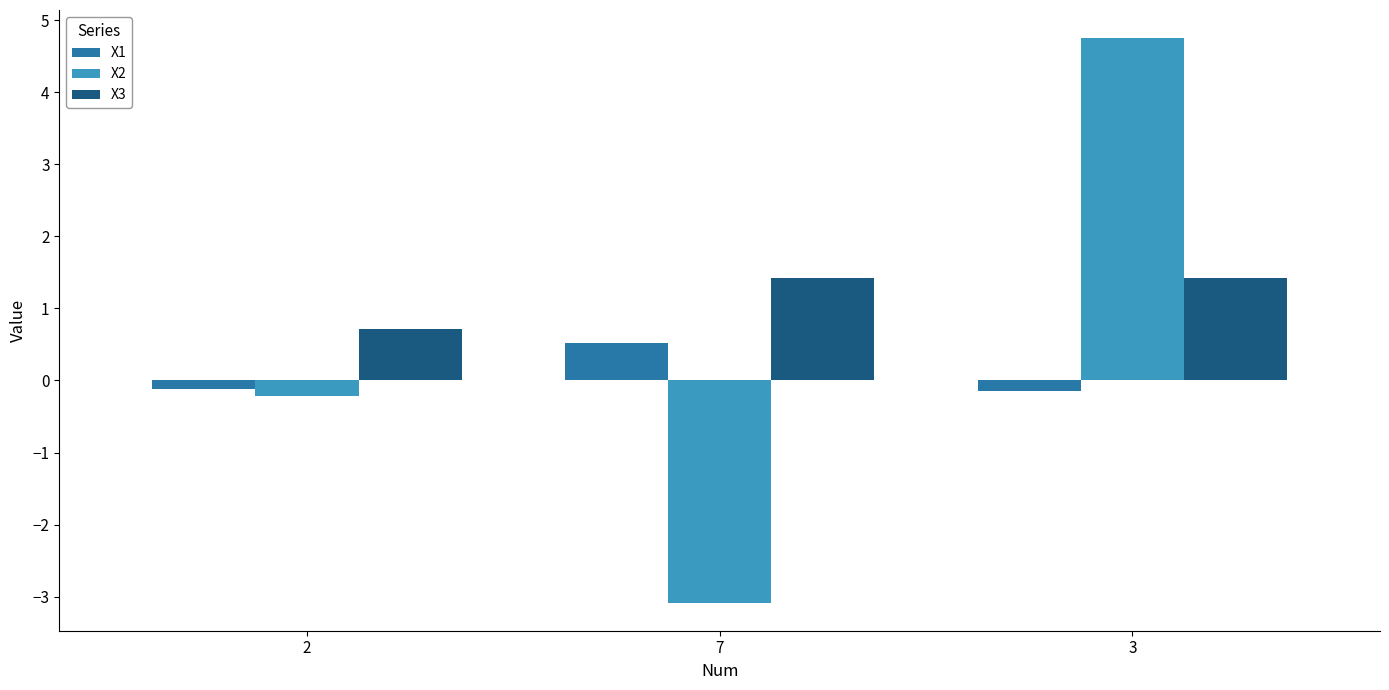

What are all the series names shown in the legend?

X1, X2, X3